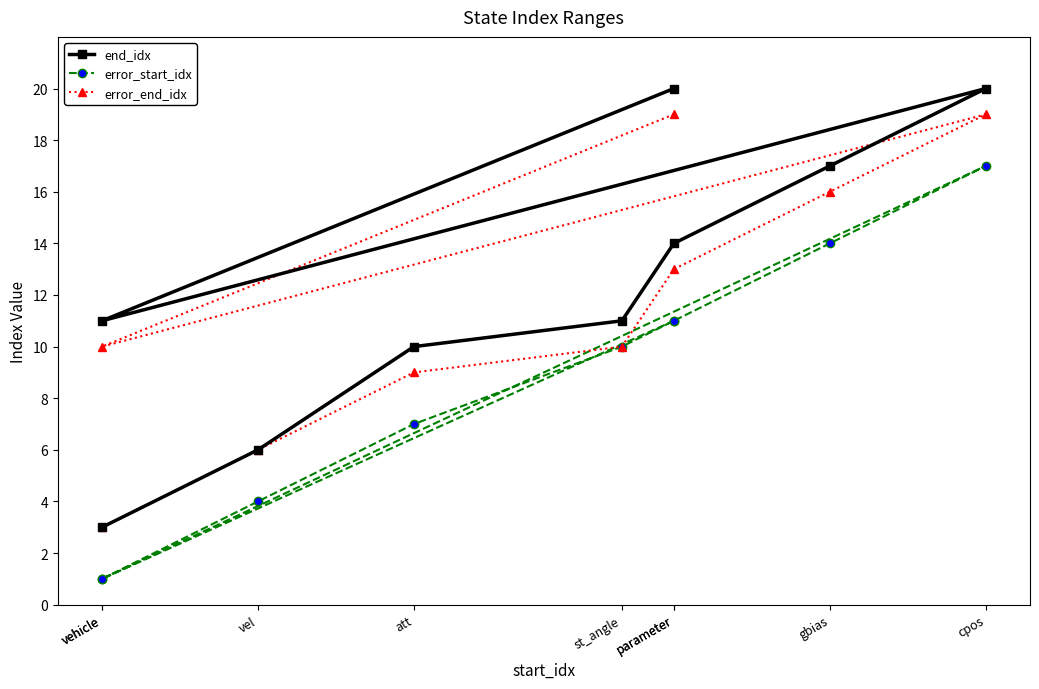

How many series are shown in this chart?

3